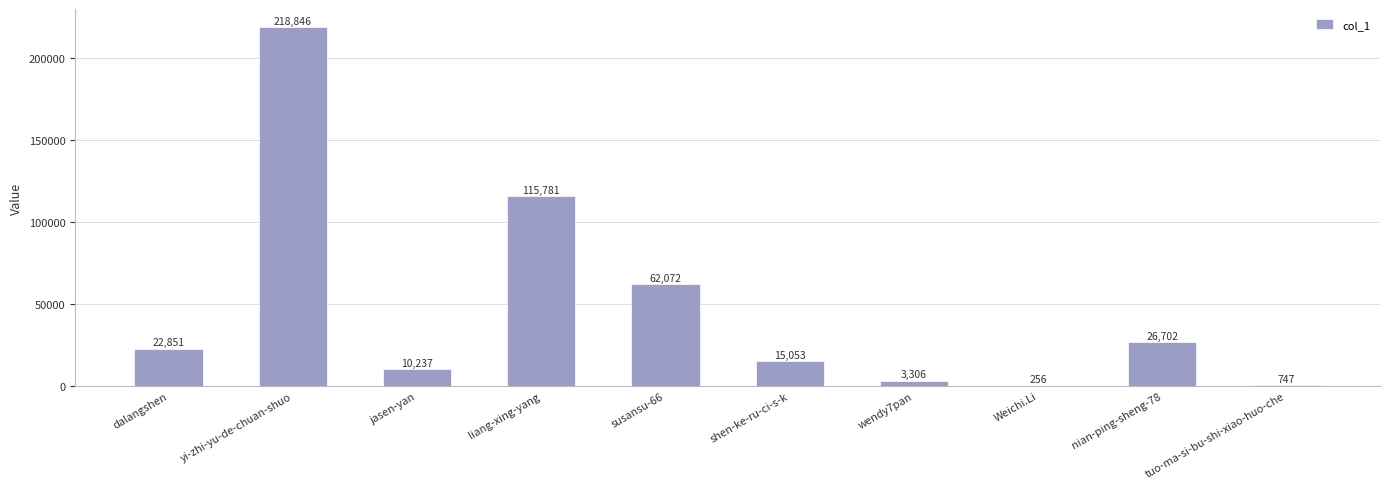

What is the maximum value shown in the chart?

218846